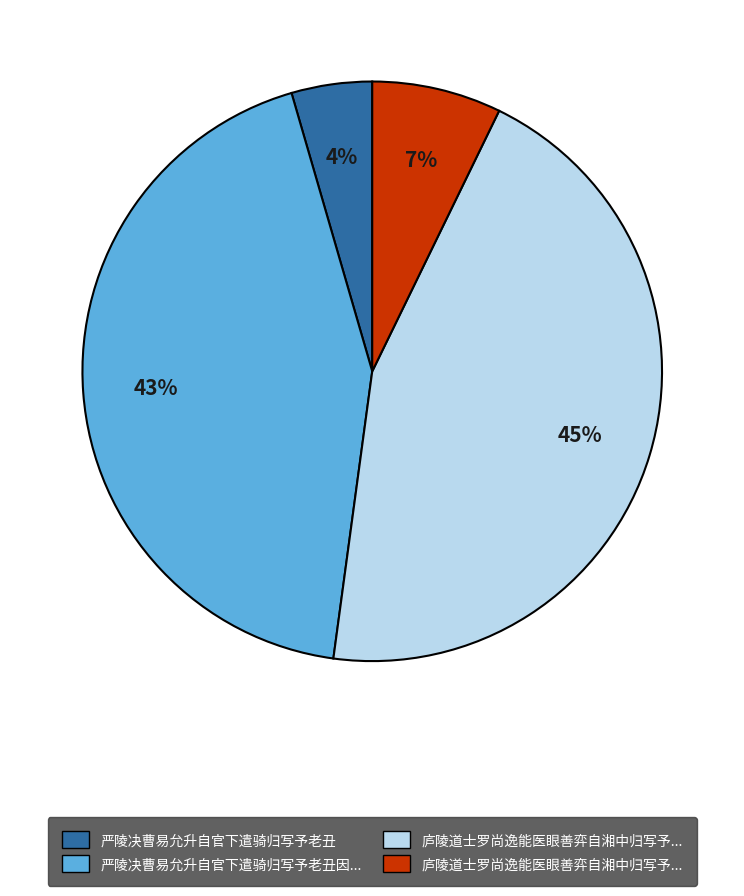

How many slices are in this pie chart?

4